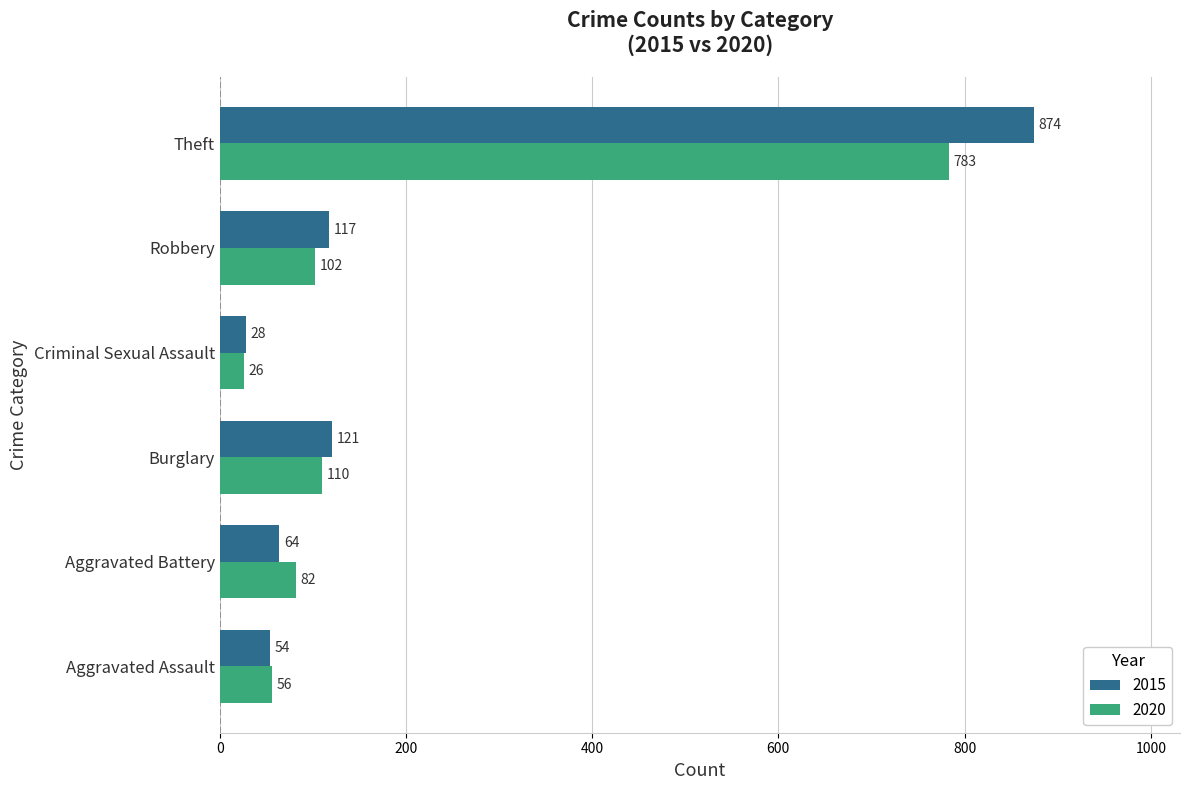

Count the number of data series in this chart.

2